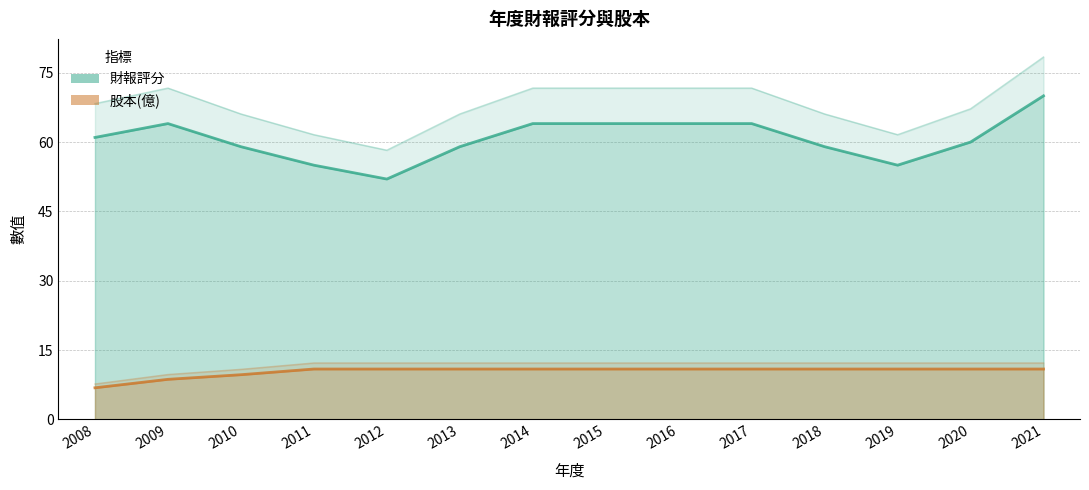

What are all the series names shown in the legend?

財報評分, 股本(億)